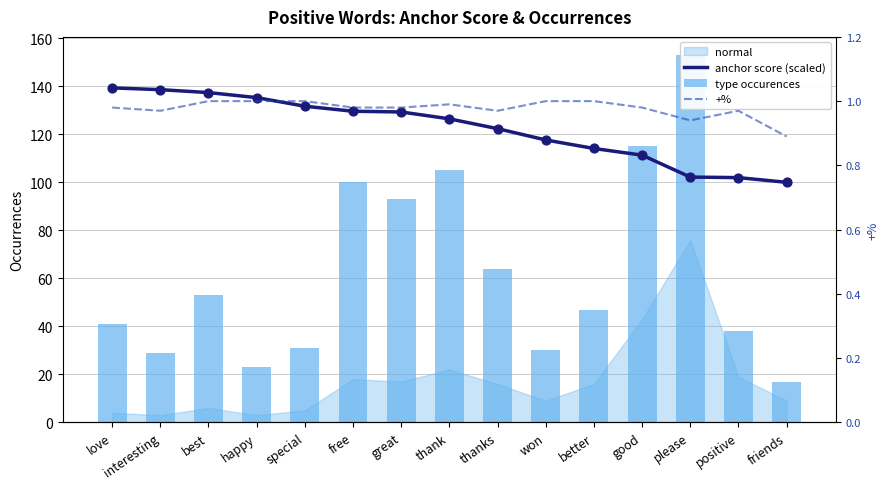

What is the total value across all series at better?

162.1